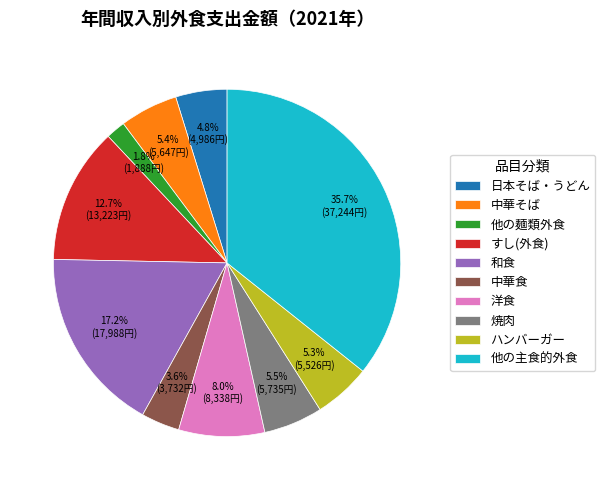

To the nearest percent, what is the difference between the 和食 and 洋食 slice percentages?

9%